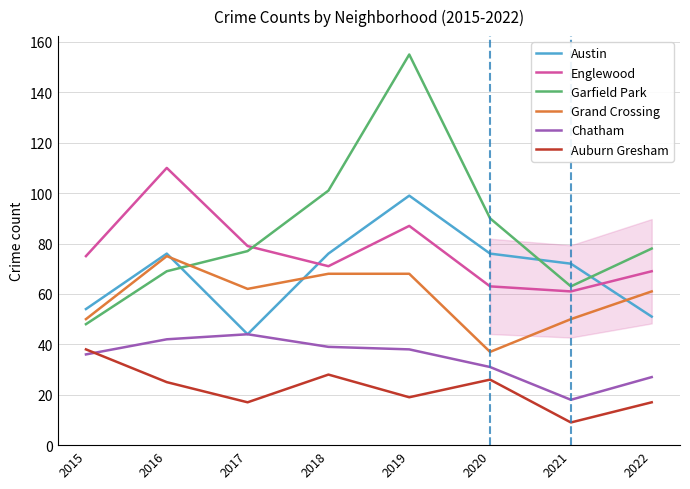

Reading left to right, what are all the values shown in this chart?

Austin: 54	76	44	76	99	76	72	51
Englewood: 75	110	79	71	87	63	61	69
Garfield Park: 48	69	77	101	155	90	63	78
Grand Crossing: 50	75	62	68	68	37	50	61
Chatham: 36	42	44	39	38	31	18	27
Auburn Gresham: 38	25	17	28	19	26	9	17